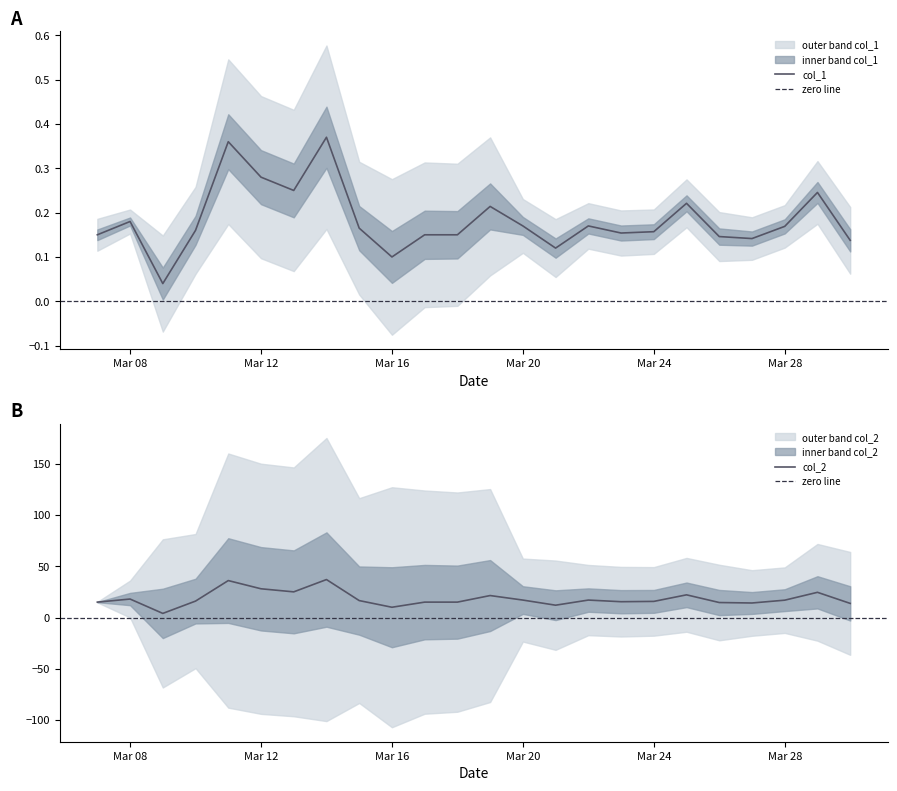

At how many categories does at least one series exceed 2?

24